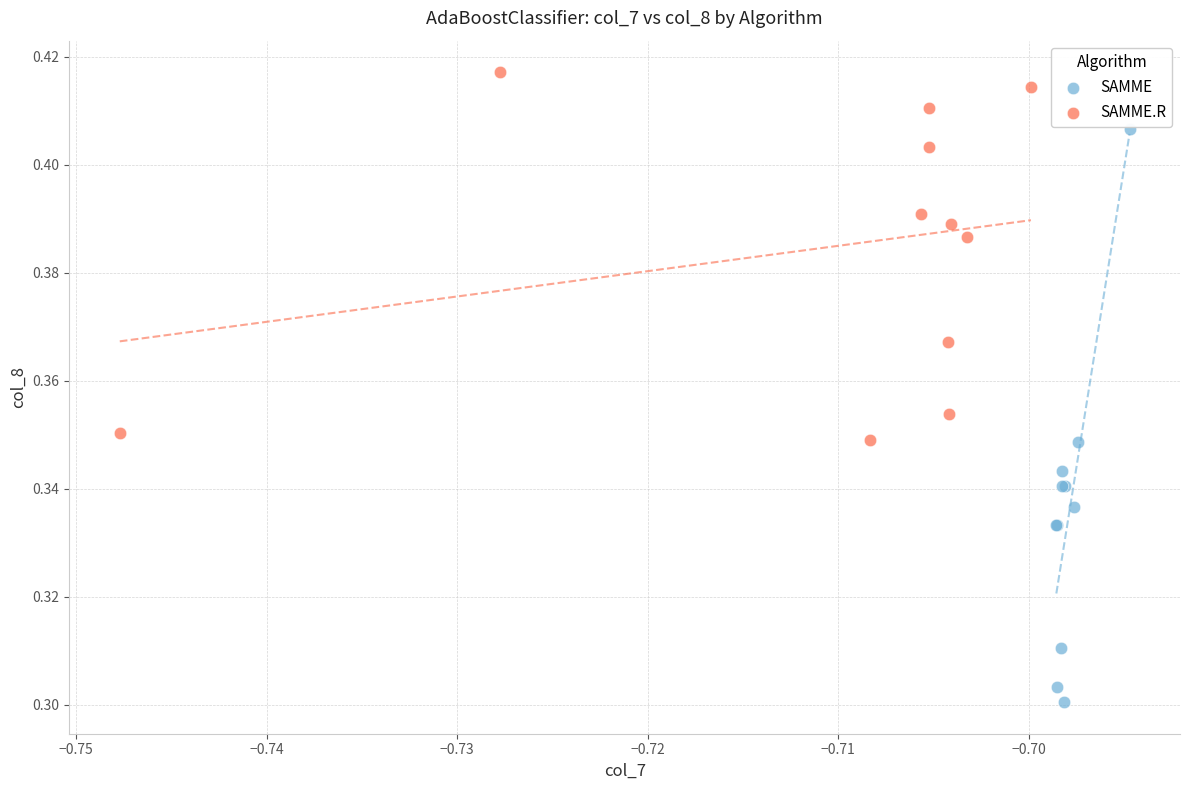

Which series has the widest spread of Y values?

SAMME